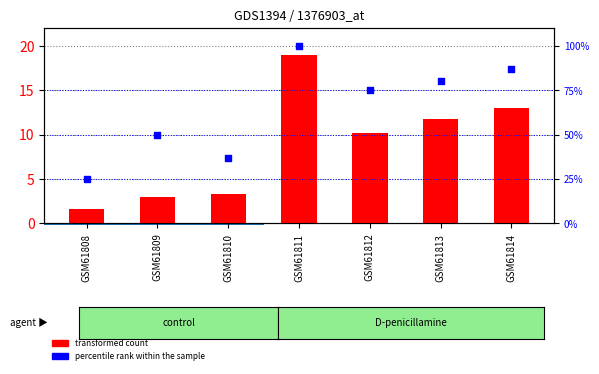

At which category is the sum across all series the highest?

GSM61811